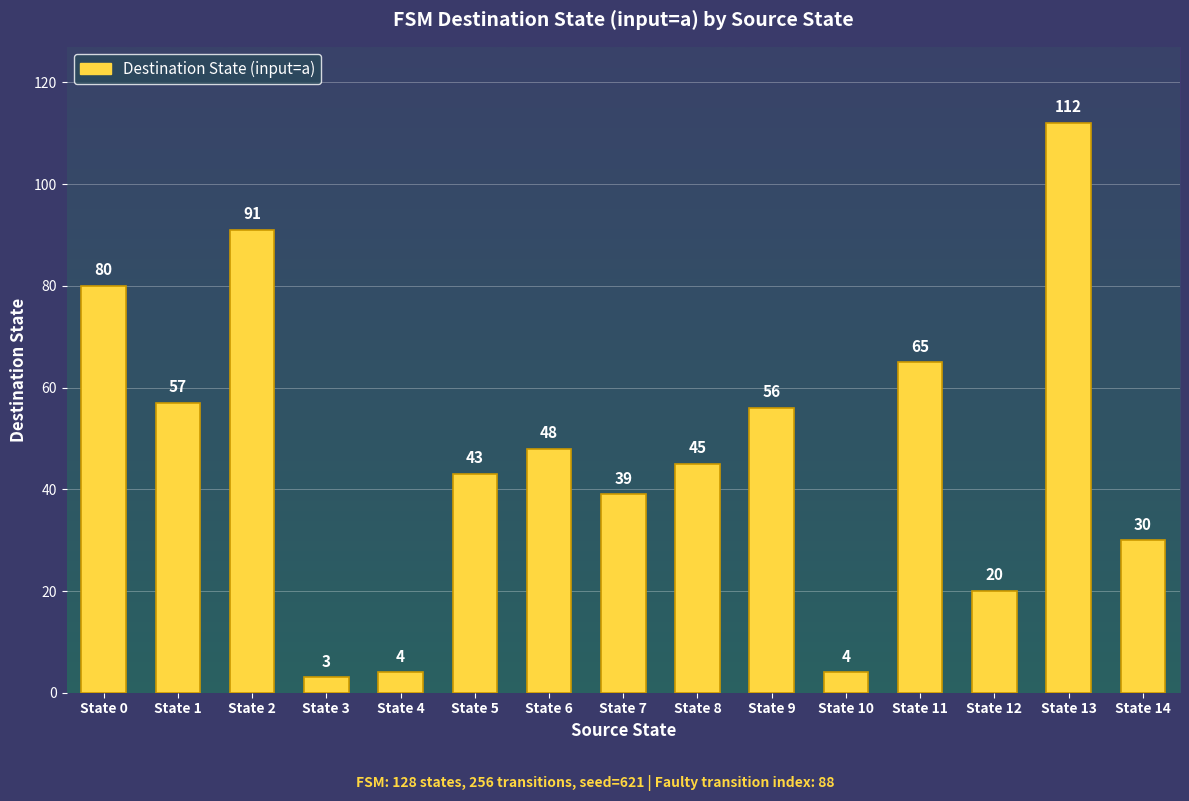

Which category has the highest value across all series?

State 13